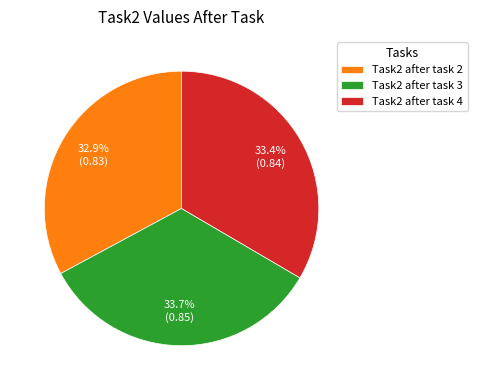

Which slice is the smallest?

Task2 after task 2